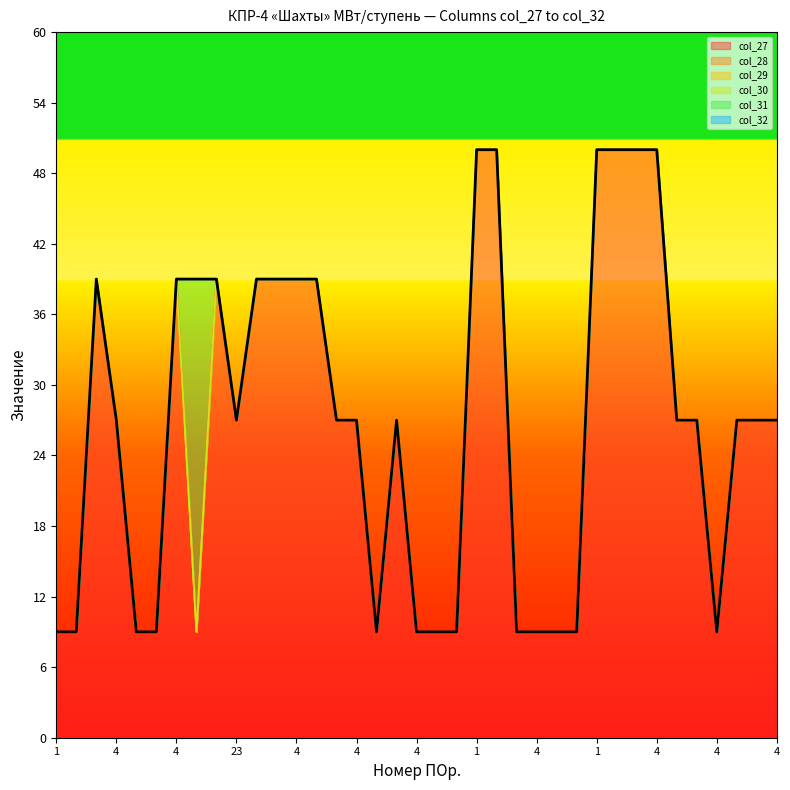

What value does the col_28 series have at 4, to the nearest 5?

10